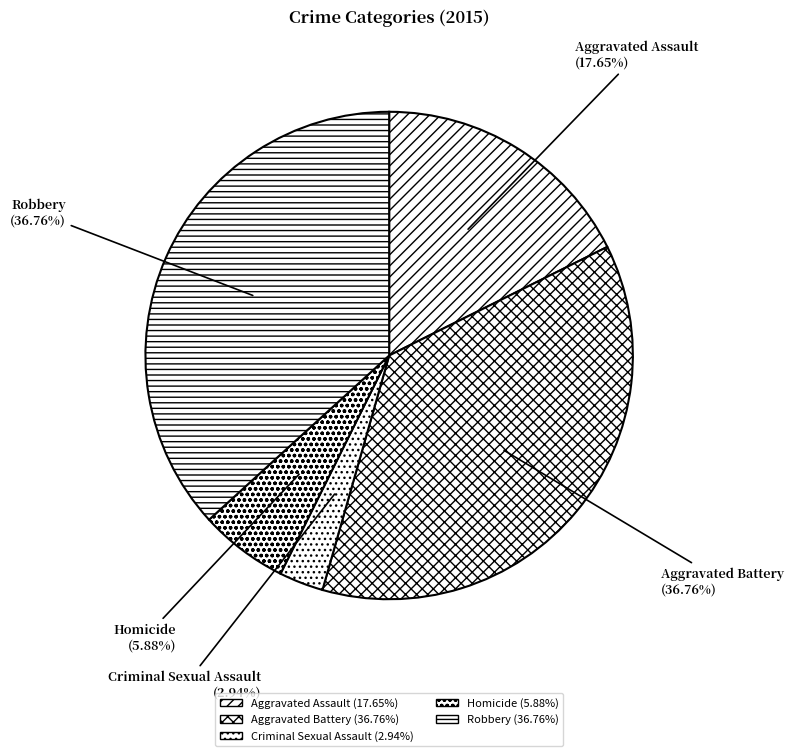

Count the number of slices in the pie.

5